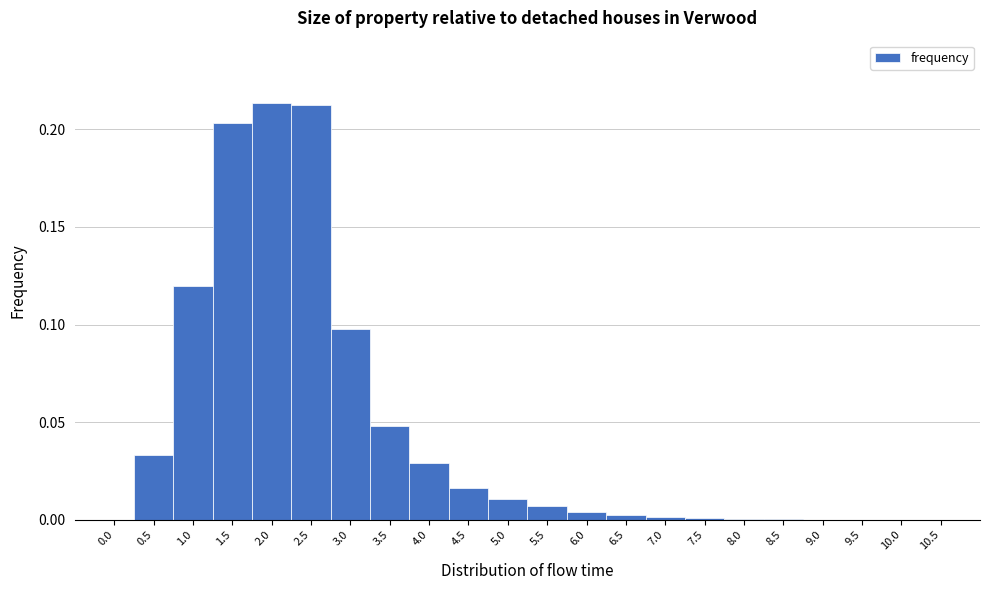

Reading left to right, transcribe this chart: for each bar, give the range it covers on the x-axis and its height. The values are not printed on the chart, so give them approximately, as read against the axis.

-0.25 to 0.25: 0
0.25 to 0.75: 0.035
0.75 to 1.25: 0.120
1.25 to 1.75: 0.205
1.75 to 2.25: 0.215
2.25 to 2.75: 0.210
2.75 to 3.25: 0.100
3.25 to 3.75: 0.050
3.75 to 4.25: 0.030
4.25 to 4.75: 0.015
4.75 to 5.25: 0.010
5.25 to 5.75: 0.005
5.75 to 6.25: under 0.005
6.25 to 6.75: under 0.005
6.75 to 7.25: under 0.005
7.25 to 7.75: under 0.005
7.75 to 8.25: under 0.005
8.25 to 8.75: under 0.005
8.75 to 9.25: under 0.005
9.25 to 9.75: under 0.005
9.75 to 10.25: under 0.005
10.25 to 10.75: 0